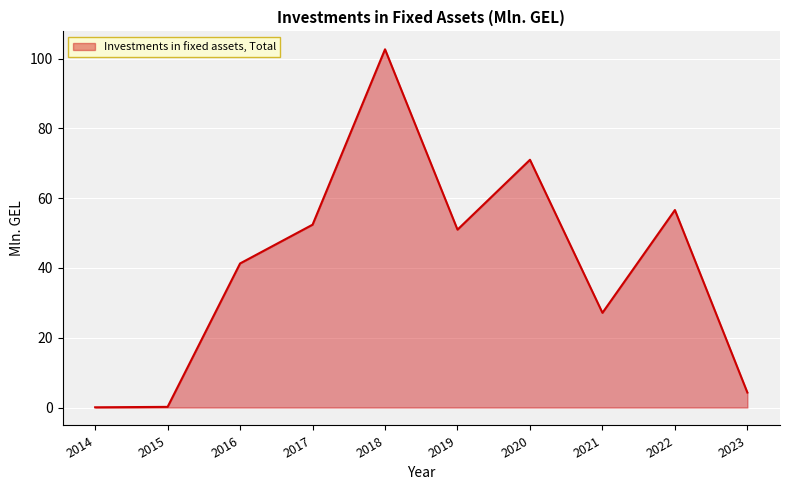

At which category does the data reach its first local peak?

2018